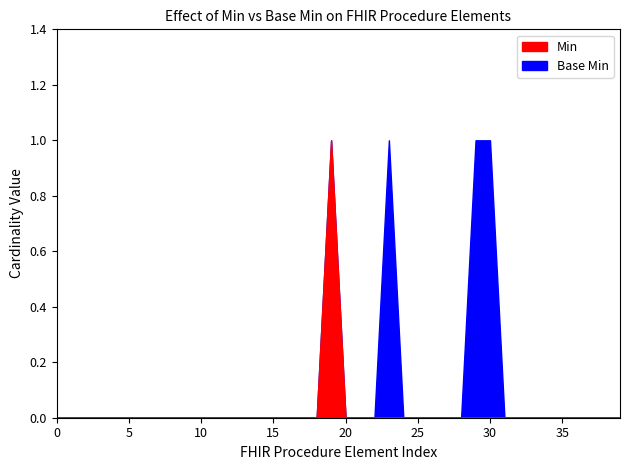

Rank the series by their average value, from highest to lowest.

Base Min, Min